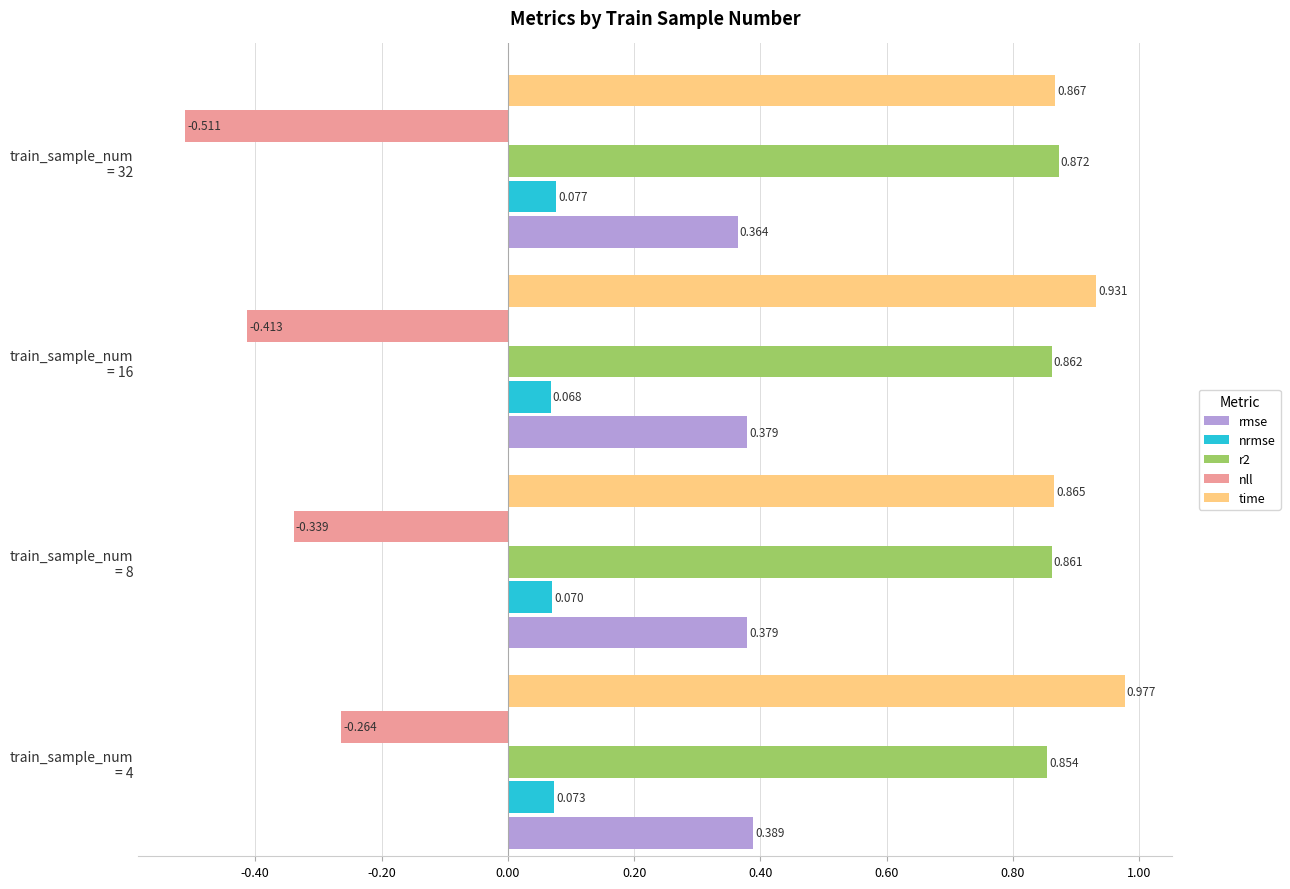

Which series has the largest total across all categories?

time